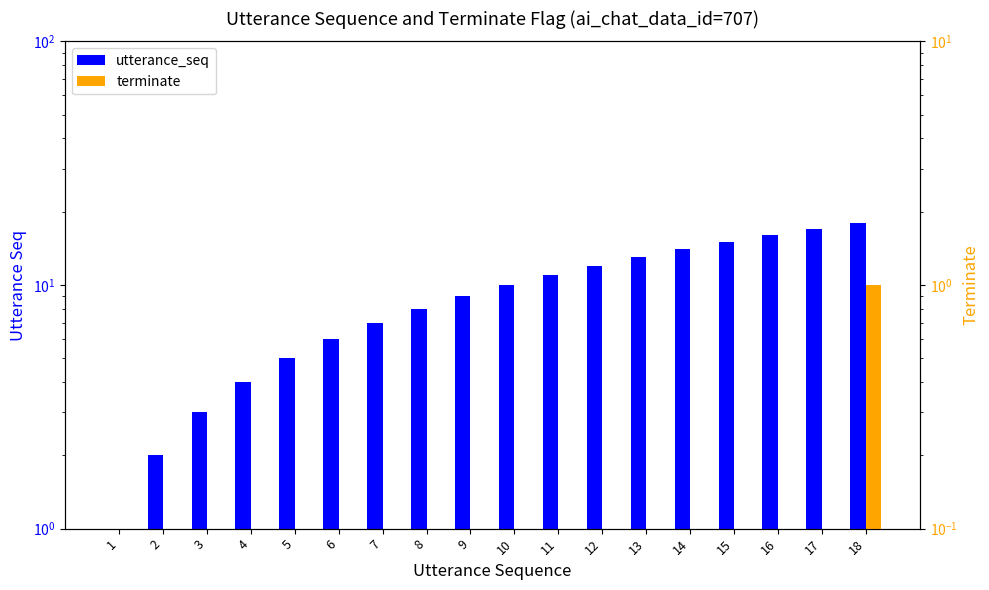

What is the difference between the second highest and second lowest values in the utterance_seq series?

15.0